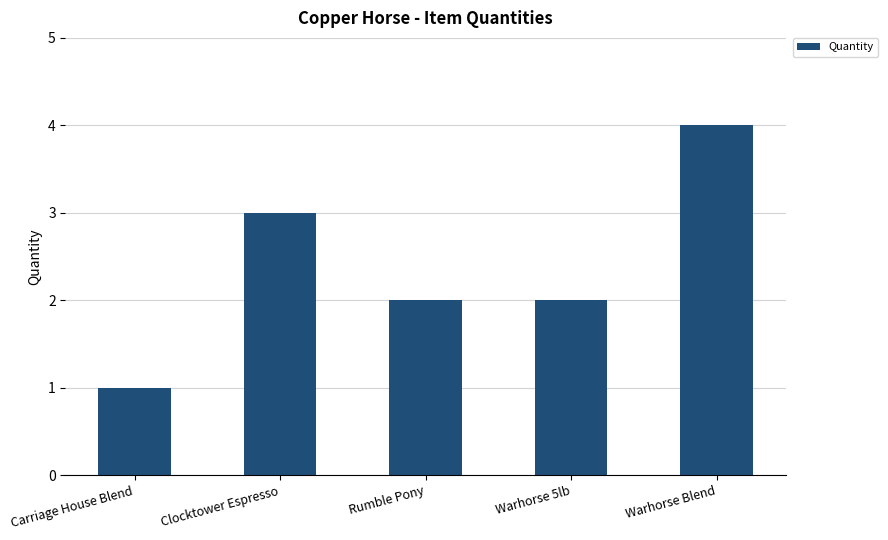

What is the label of the 4th bar from the left?

Warhorse 5lb